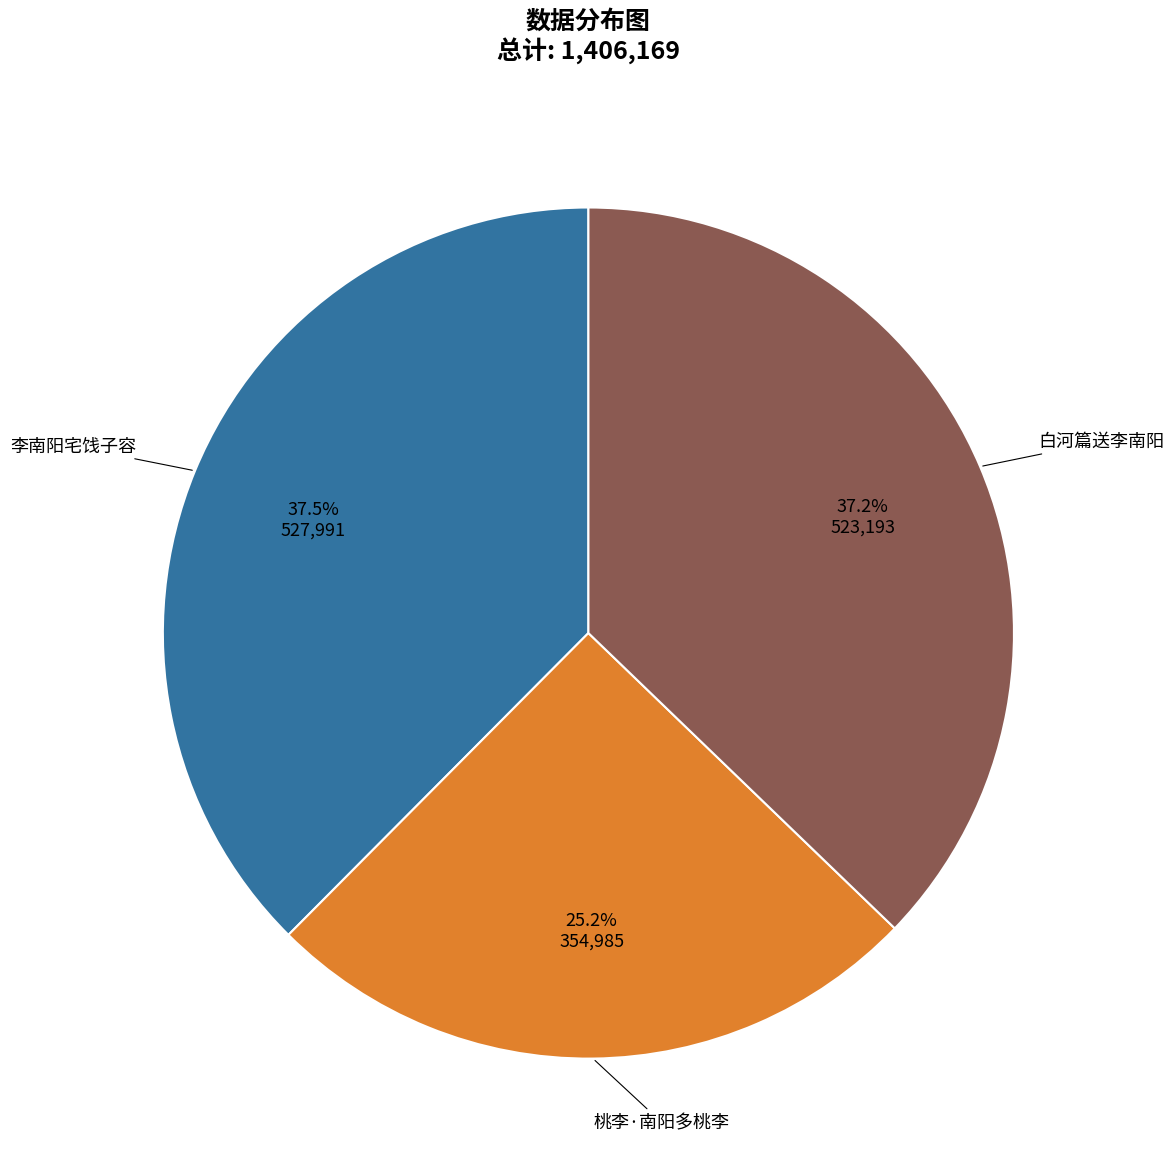

Approximately how many times larger is the value at 白河篇送李南阳 compared to 李南阳宅饯子容?

1.0